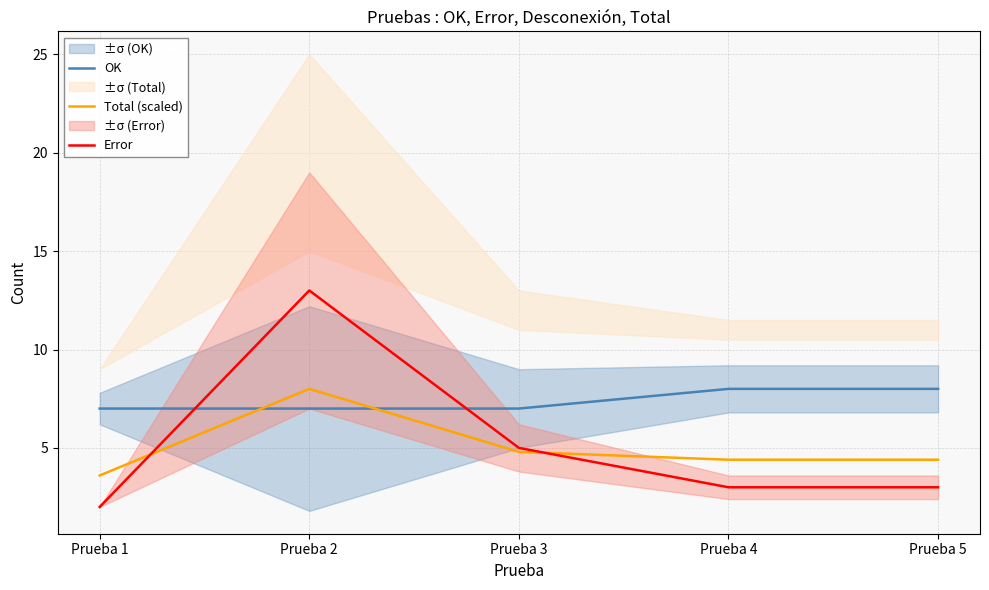

What is the greatest value displayed?

13.0